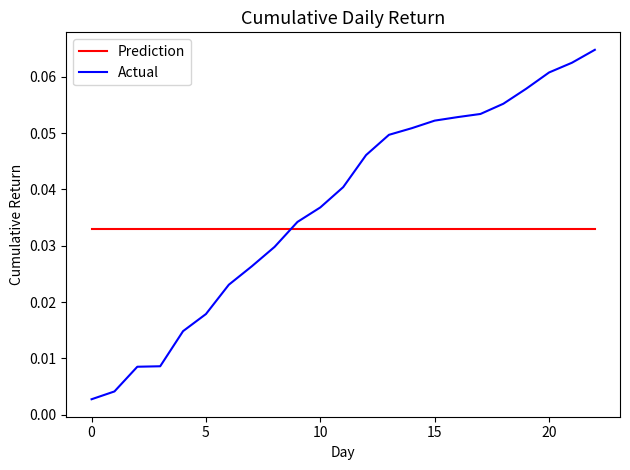

Does the chart display data point markers on the line(s)?

No